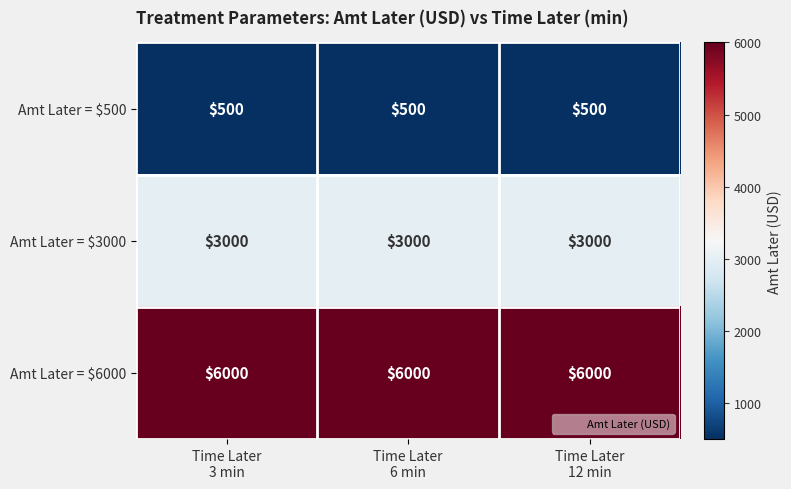

How many categories are shown in the chart?

3